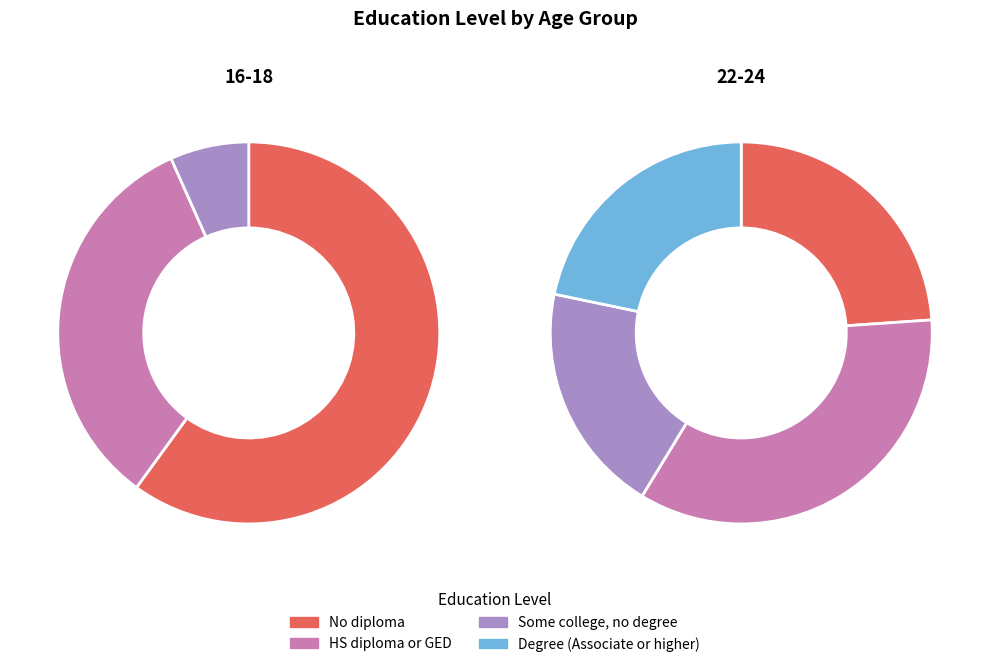

What is the majority slice?

No diploma